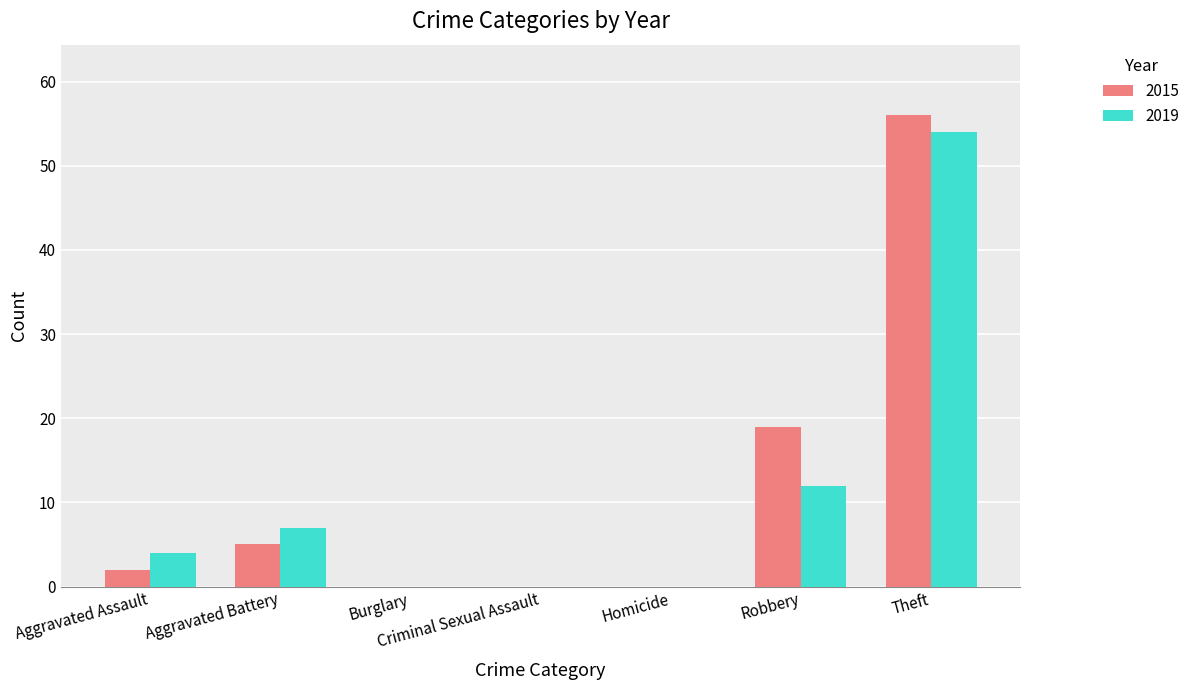

What is the sum of the 2015 values at Aggravated Assault and Robbery?

21